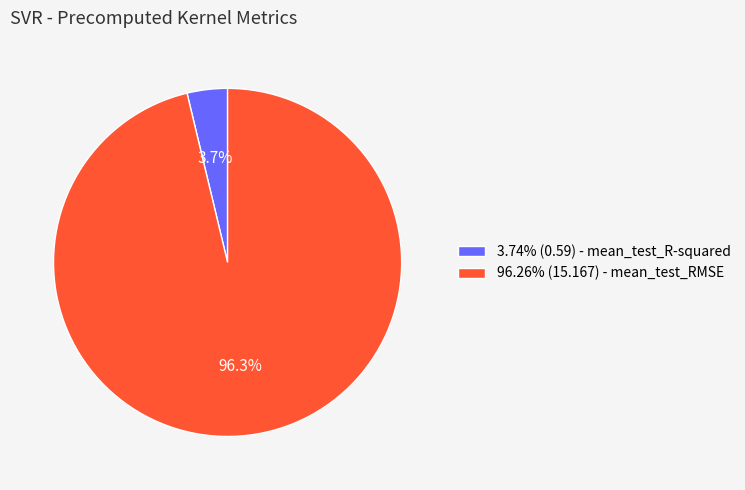

How many segments does this pie chart have?

2